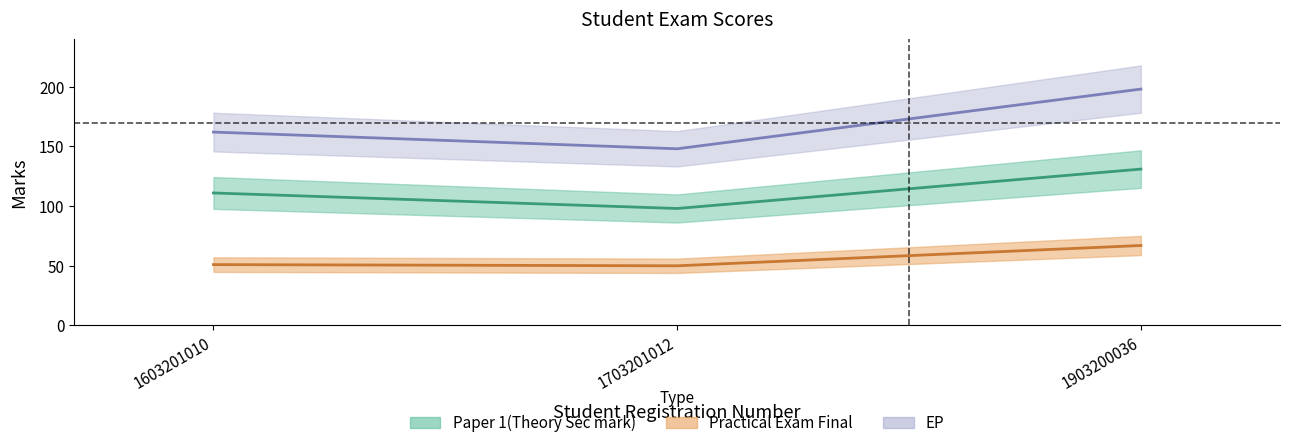

Rank the series at 1703201012 from lowest to highest value.

Practical Exam Final, Paper 1(Theory Sec mark), EP